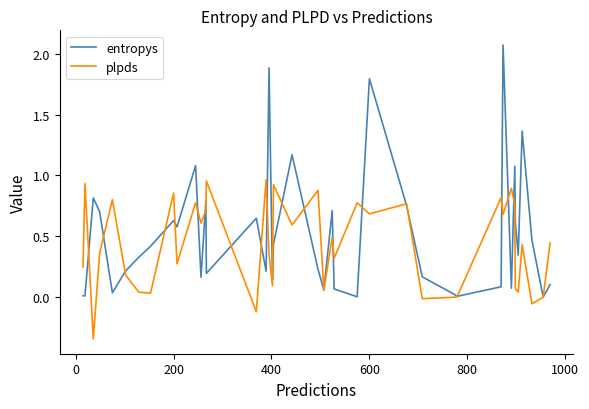

What are all the series names shown in the legend?

entropys, plpds